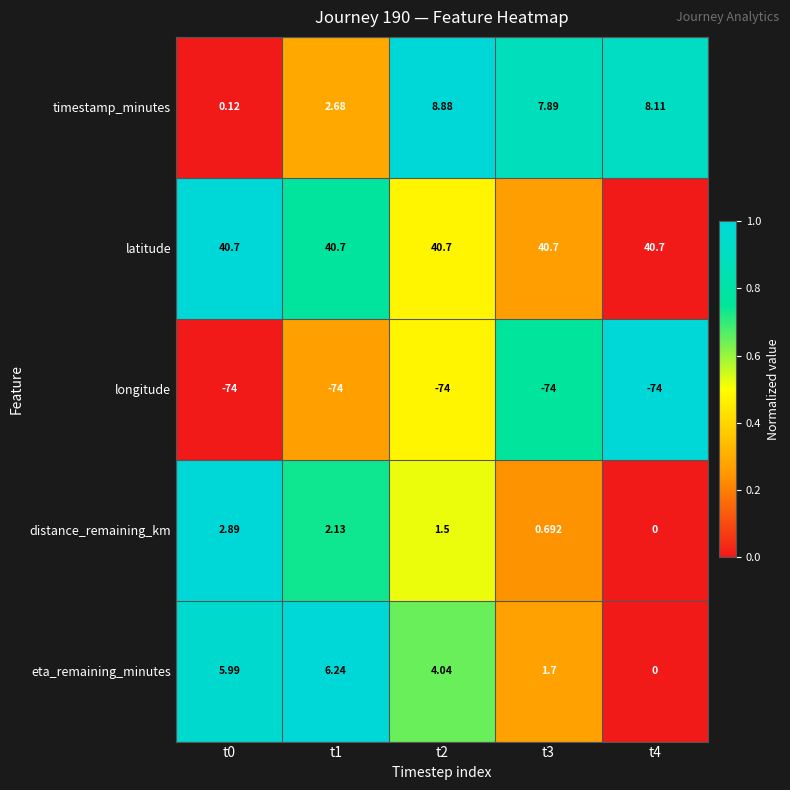

List the series in order of their peak value, highest first.

latitude, timestamp_minutes, eta_remaining_minutes, distance_remaining_km, longitude